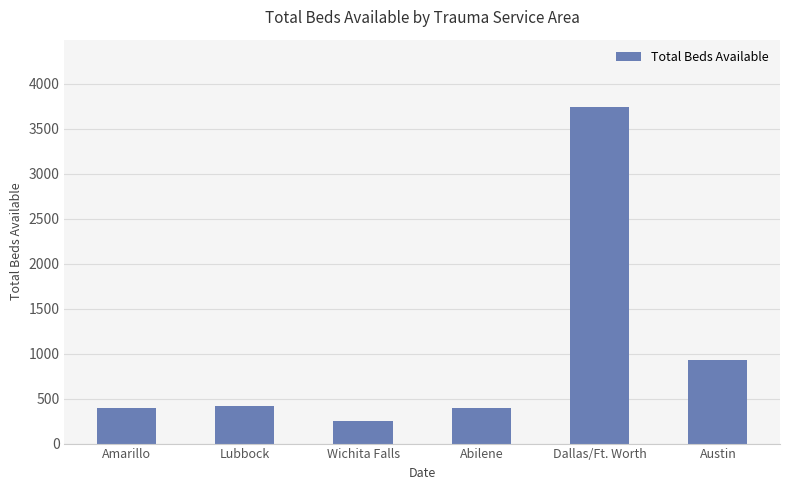

Which has a higher value, Lubbock or Austin?

Austin